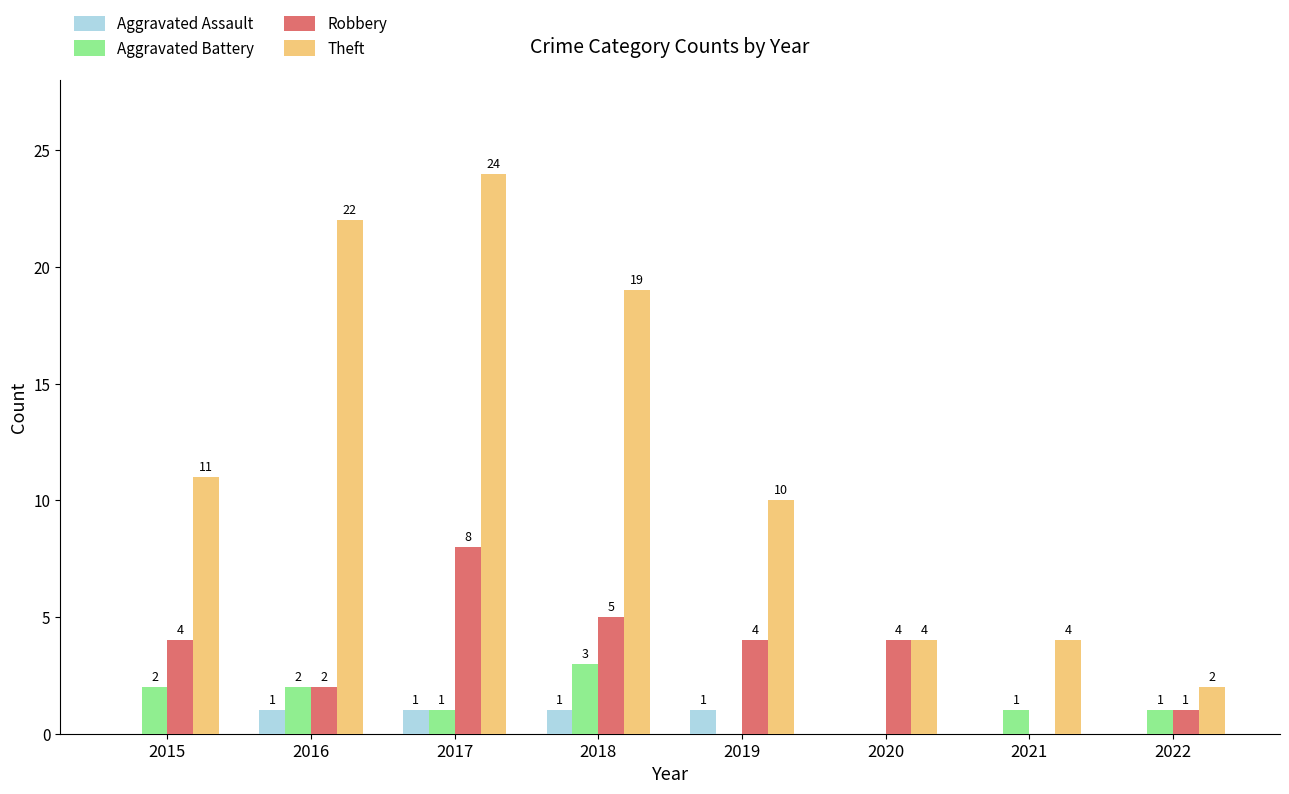

What is the sum of all Aggravated Assault values?

4